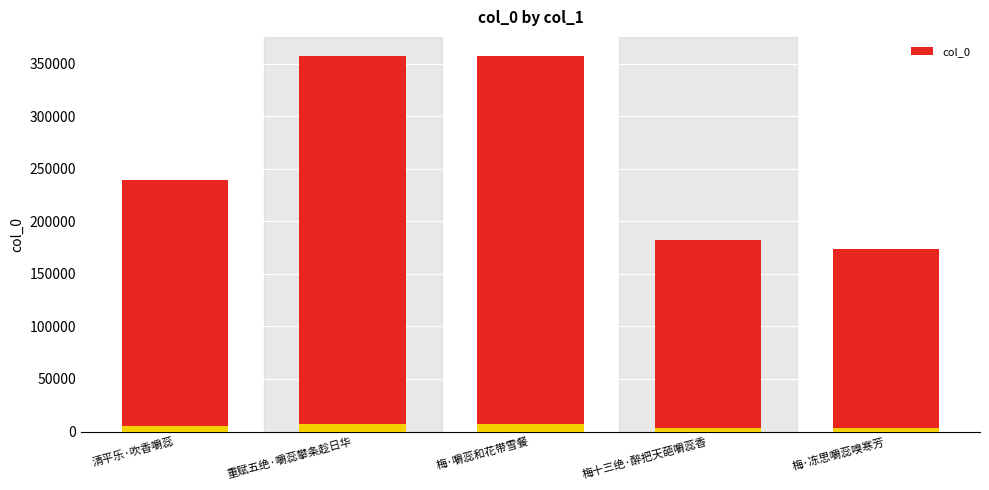

Where does the data first go above 239362?

重赋五绝·嚼蕊攀条趁日华